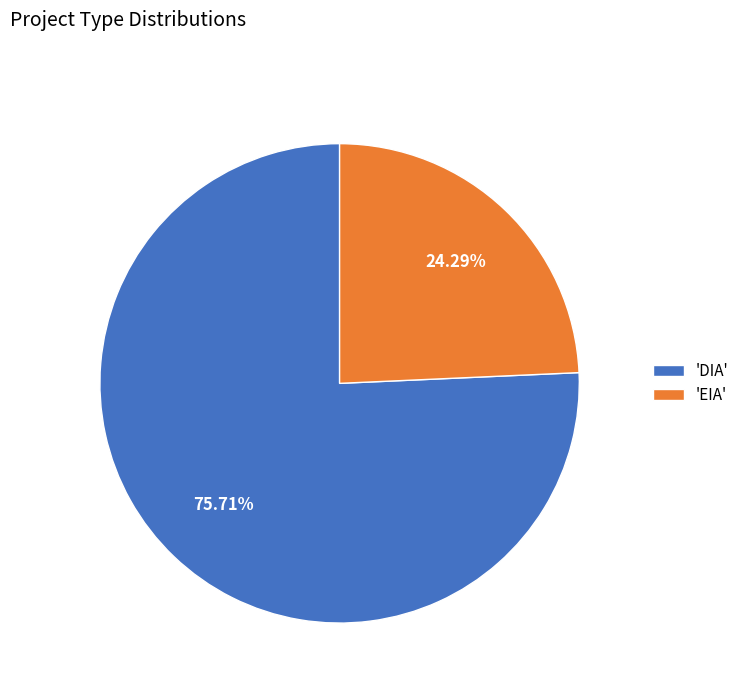

Does any single category account for the majority?

Yes